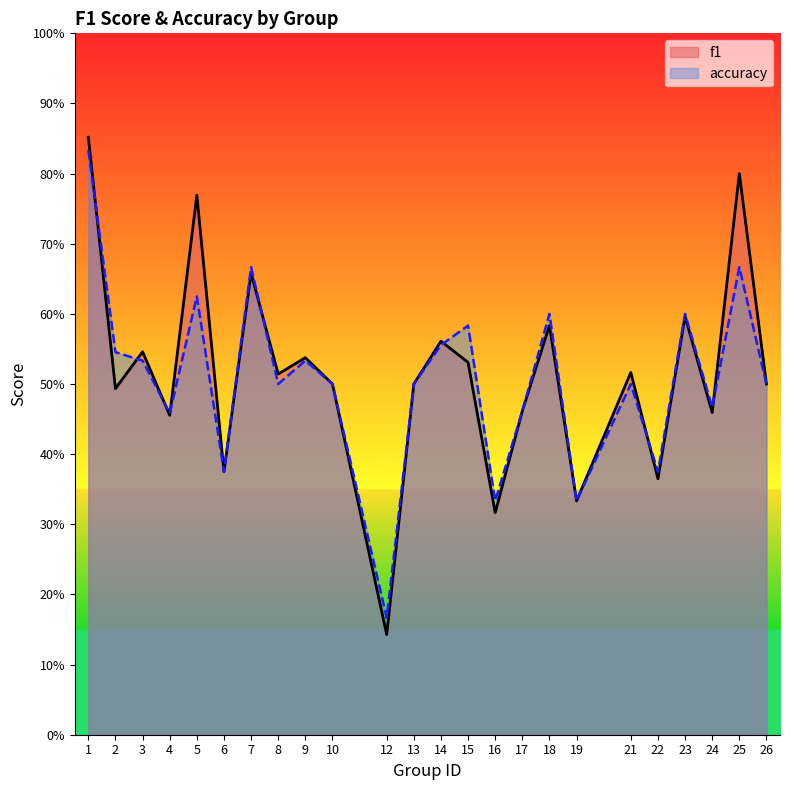

Reading left to right, list all the values displayed in this chart.

f1: 1=0.9	2=0.5	3=0.5	4=0.5	5=0.8	6=0.4	7=0.7	8=0.5	9=0.5	10=0.5	12=0.1	13=0.5	14=0.6	15=0.5	16=0.3	17=0.5	18=0.6	19=0.3	21=0.5	22=0.4	23=0.6	24=0.5	25=0.8	26=0.5
accuracy: 1=0.8	2=0.5	3=0.5	4=0.5	5=0.6	6=0.4	7=0.7	8=0.5	9=0.5	10=0.5	12=0.2	13=0.5	14=0.6	15=0.6	16=0.3	17=0.5	18=0.6	19=0.3	21=0.5	22=0.4	23=0.6	24=0.5	25=0.7	26=0.5